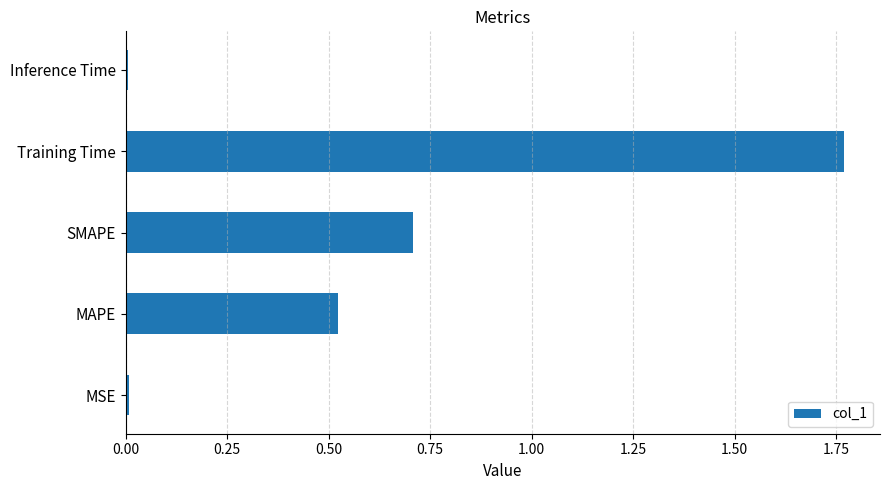

At which category does the chart reach its peak across all series?

Training Time